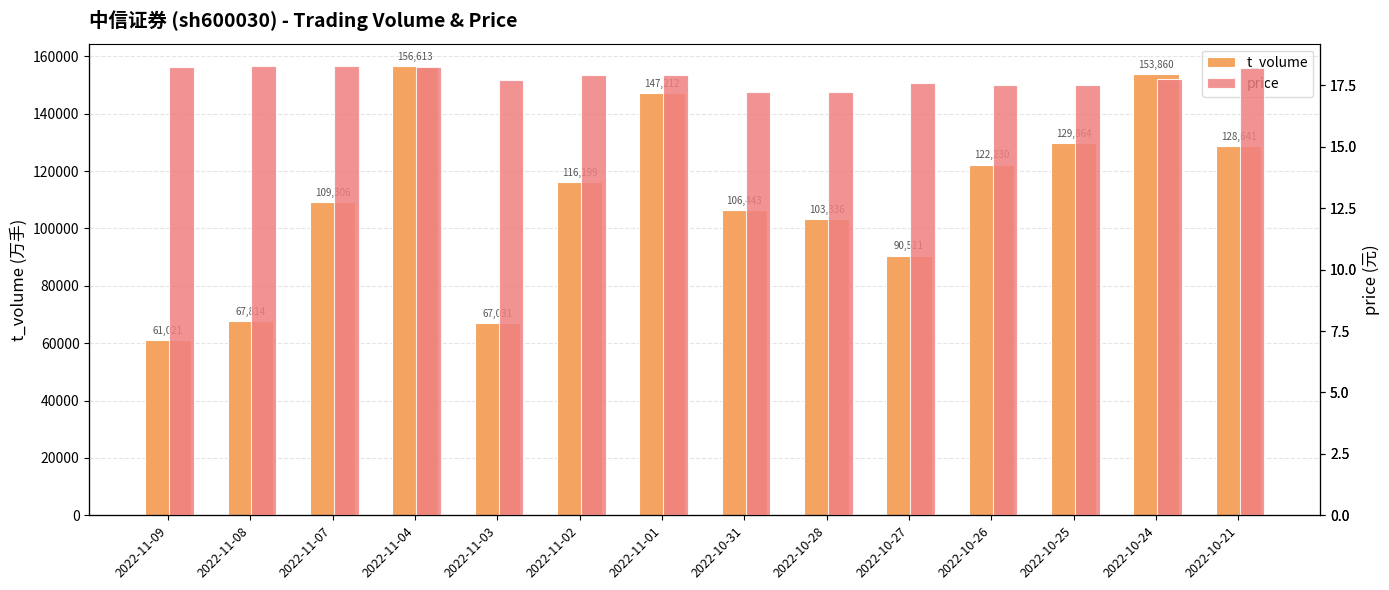

Which series has the largest range (max minus min)?

t_volume